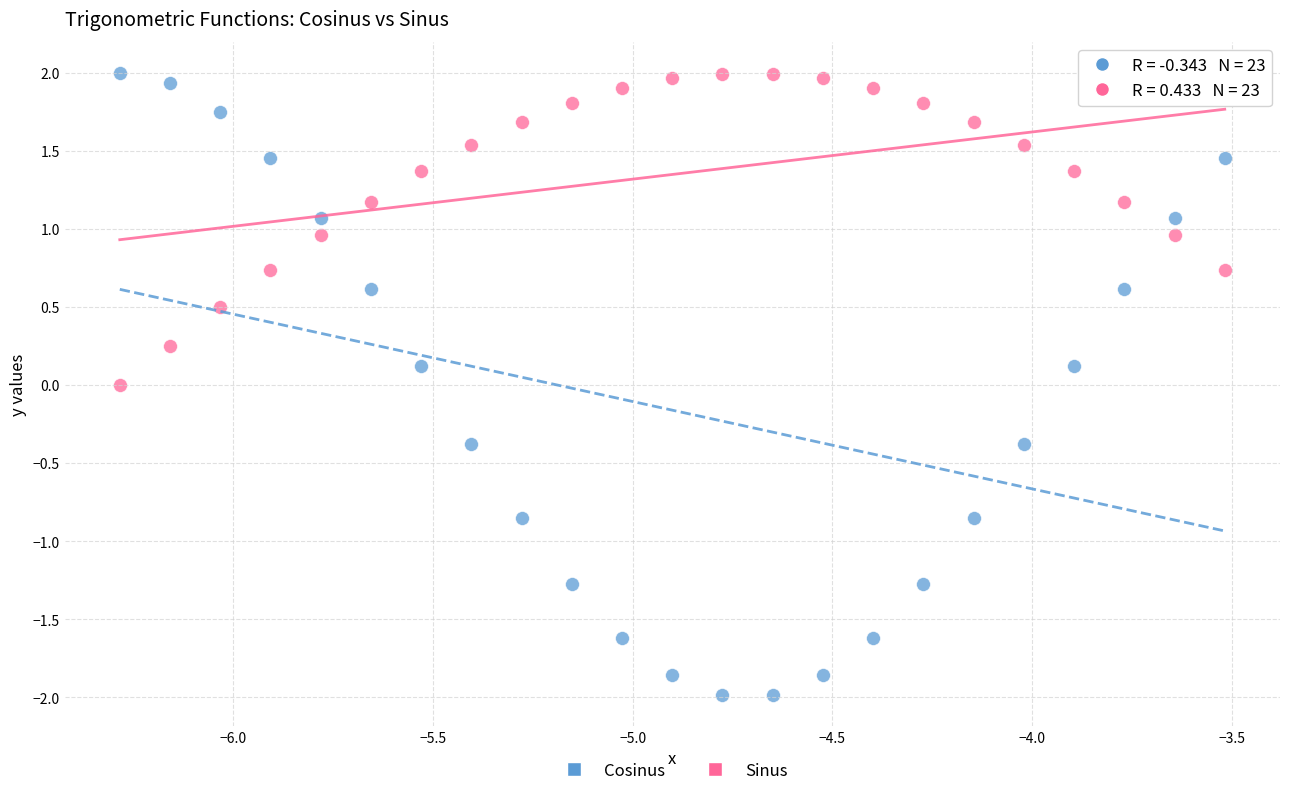

What is the X range (max minus min) for the scatter plot?

2.8